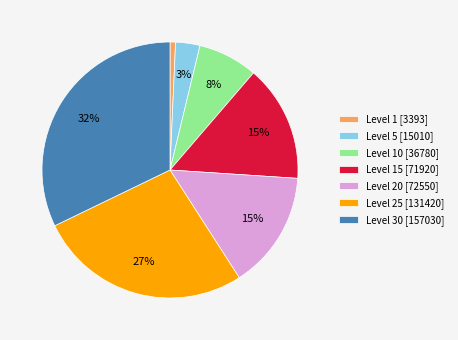

Which category has the biggest portion of the pie?

Level 30 [157030]